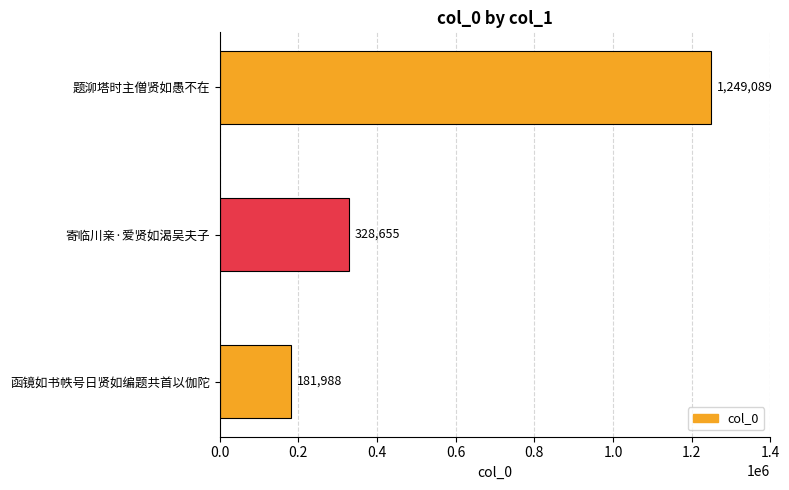

What is the average value?

586577